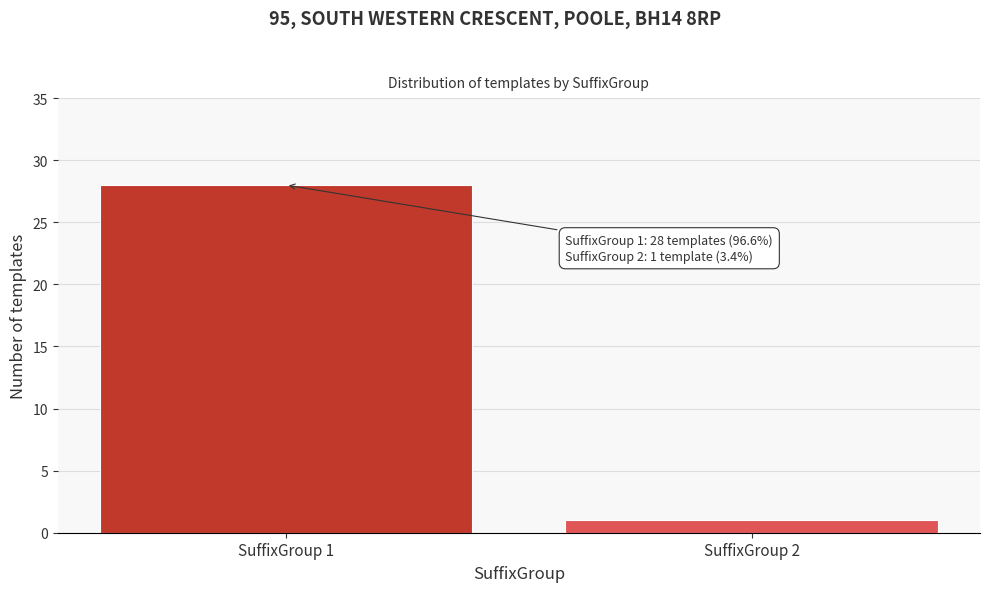

Reading left to right, transcribe all the data shown in this chart.

SuffixGroup 1=28	SuffixGroup 2=1